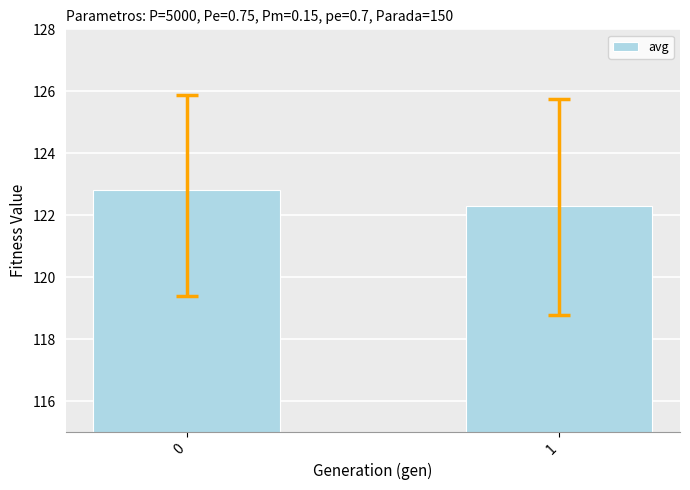

What is the difference between the values at 0 and 1?

0.5